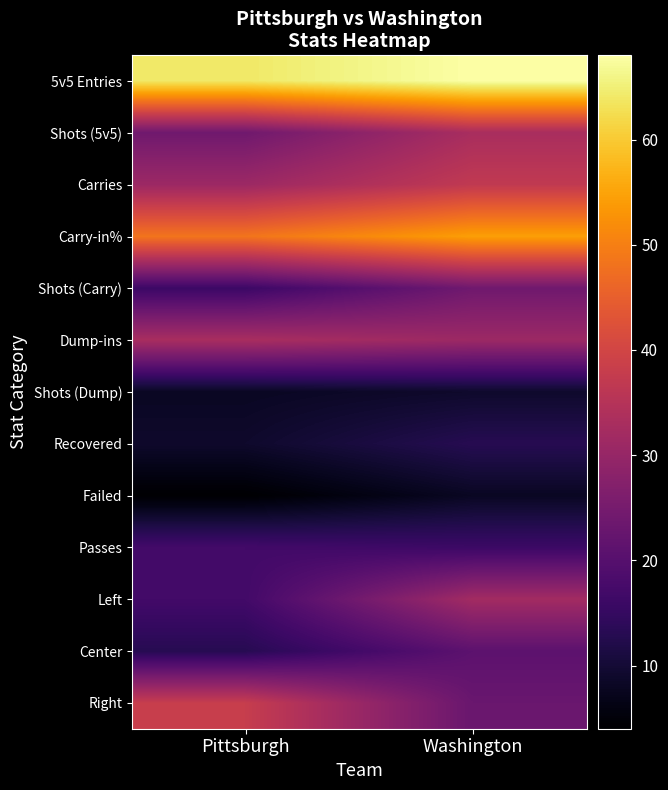

At which category is the sum across all series the highest?

Washington